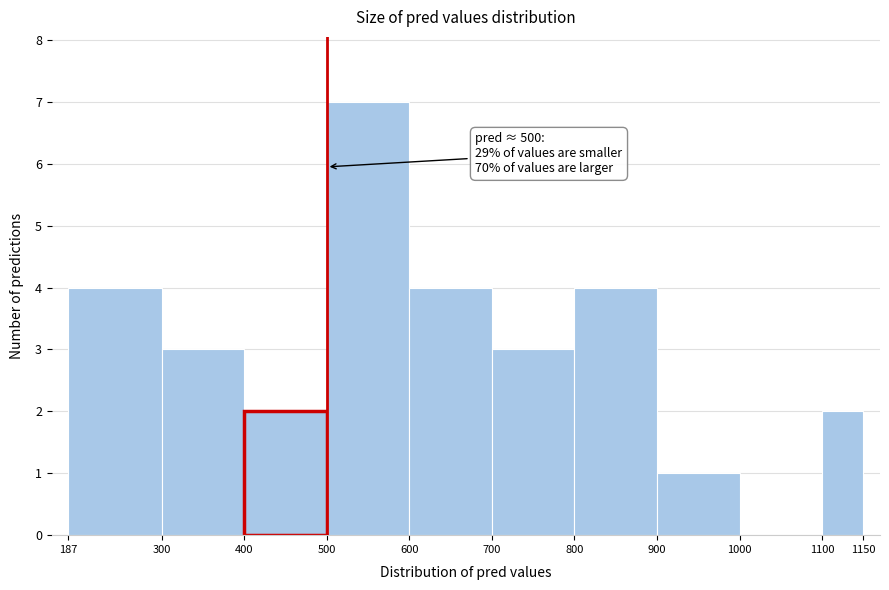

Which range on the x-axis has the tallest bar?

500 to 600